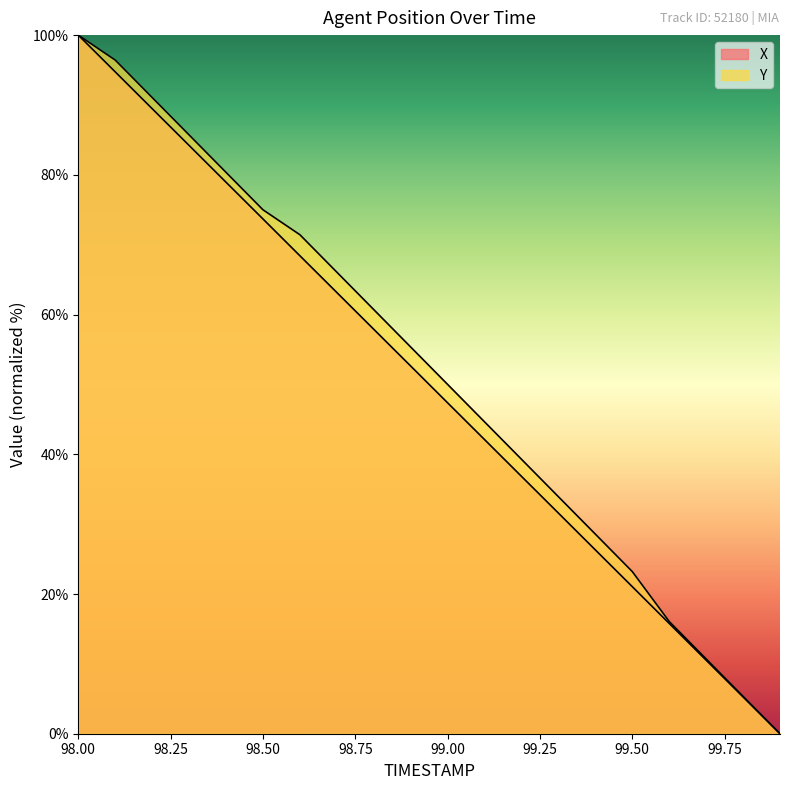

The value of X at 99.9 is 0.0. True or false?

True